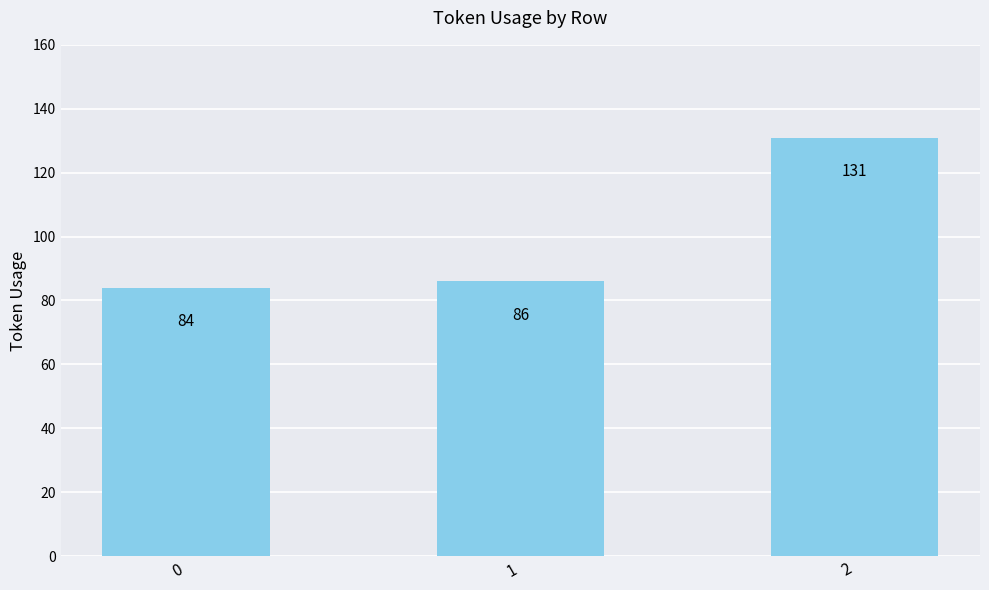

What is the value of the 2nd bar from the left?

86